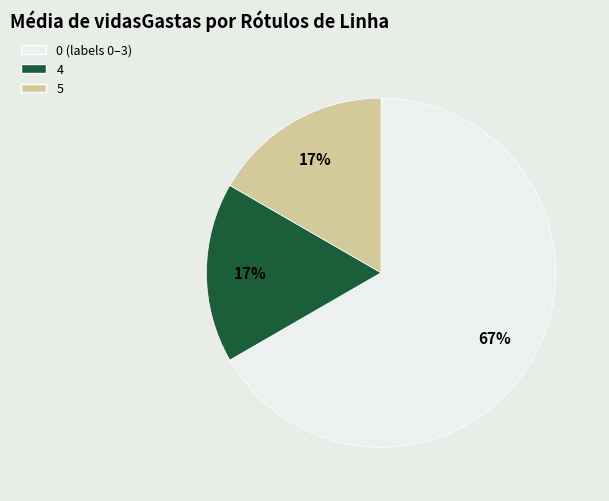

Between 5 and 0 (labels 0–3), which is larger?

0 (labels 0–3)